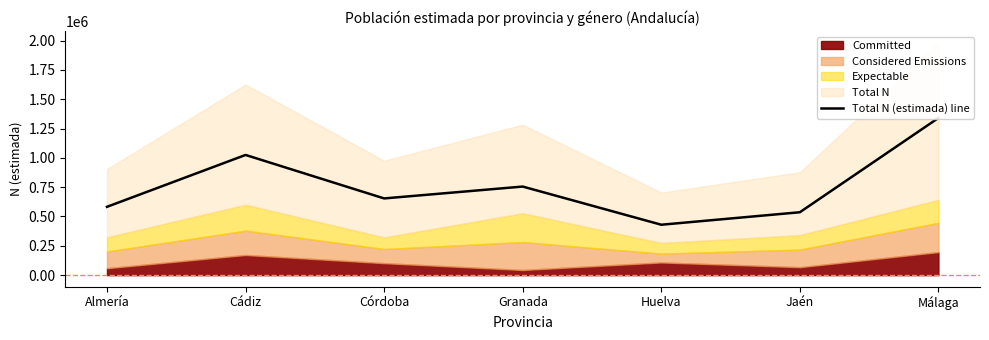

Where is the first local minimum?

Córdoba